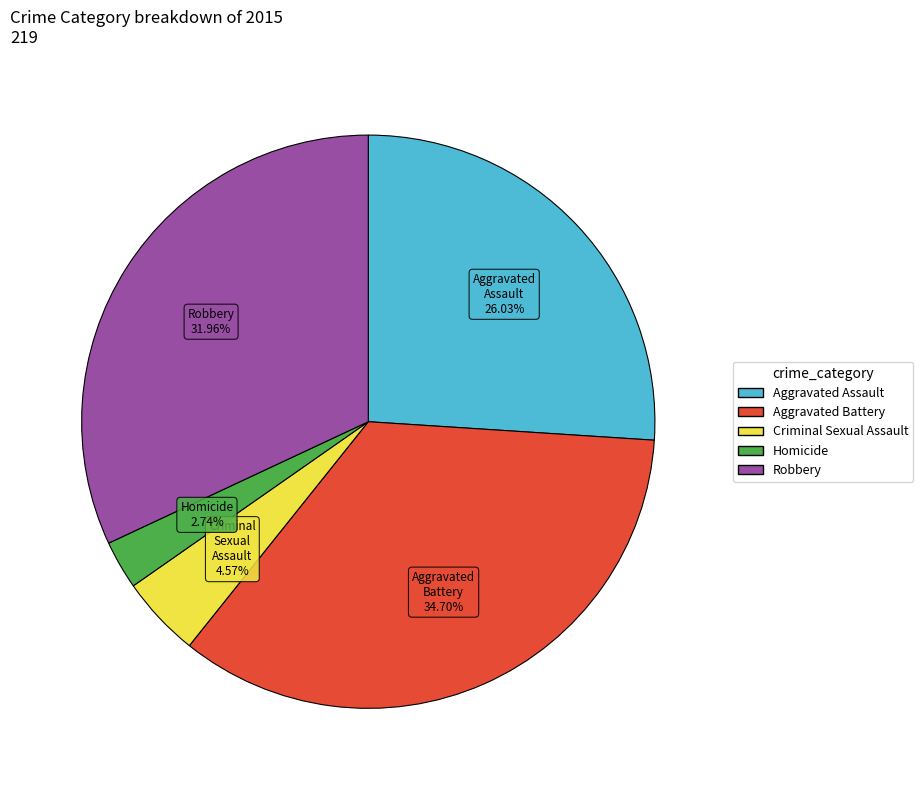

True or false: Aggravated Assault accounts for 40% of the total.

False